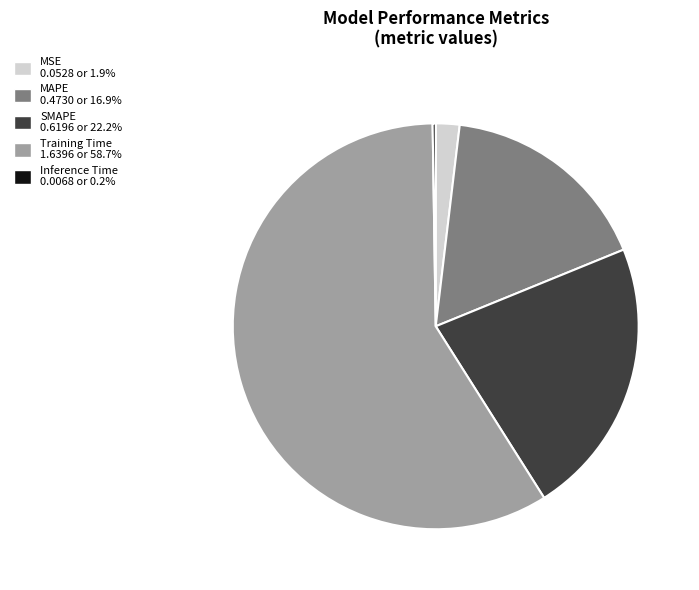

Which category has the biggest portion of the pie?

Training Time